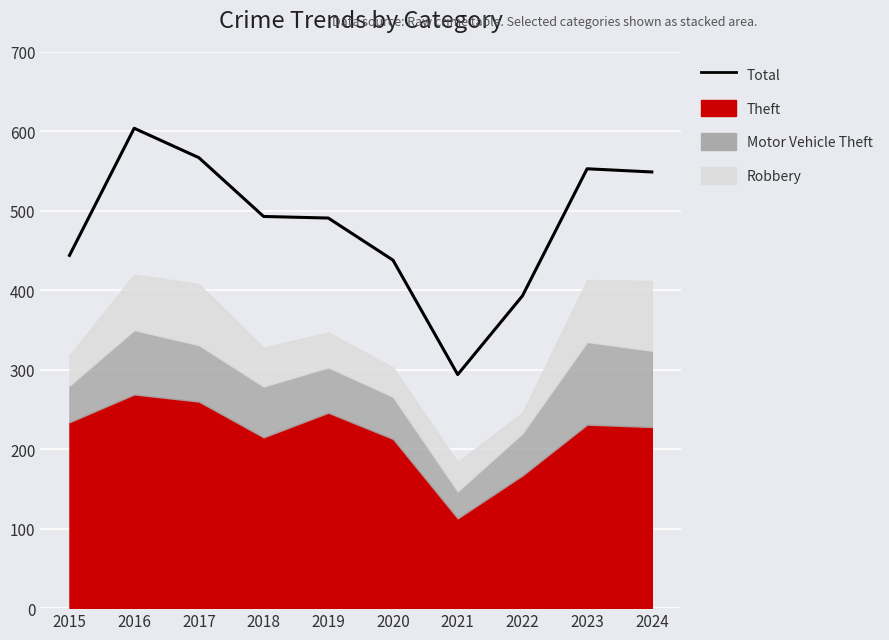

Which label corresponds to the largest value in the chart?

2016